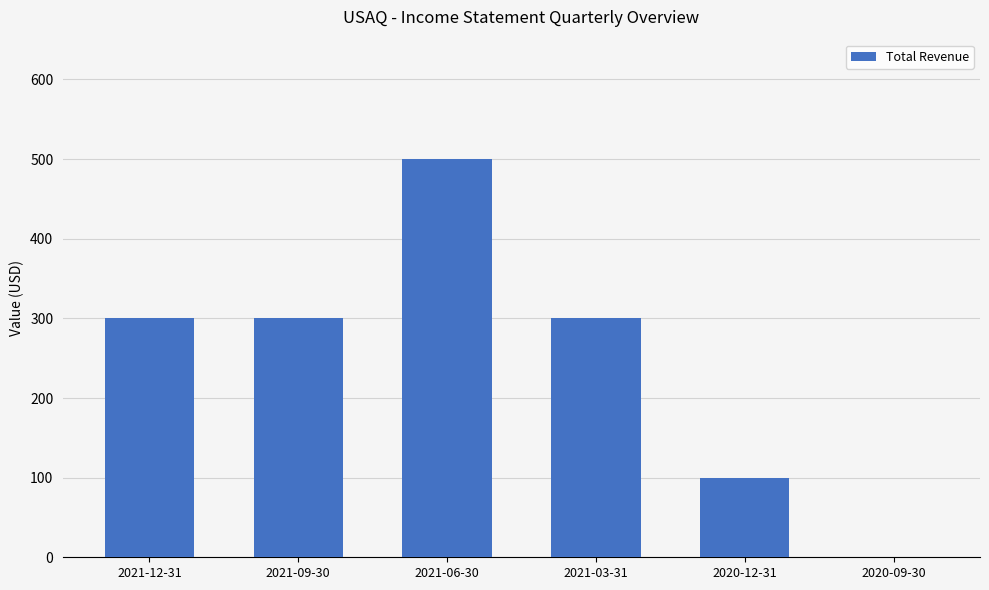

The chart shows a value of 100 at 2020-12-31. True or false?

True